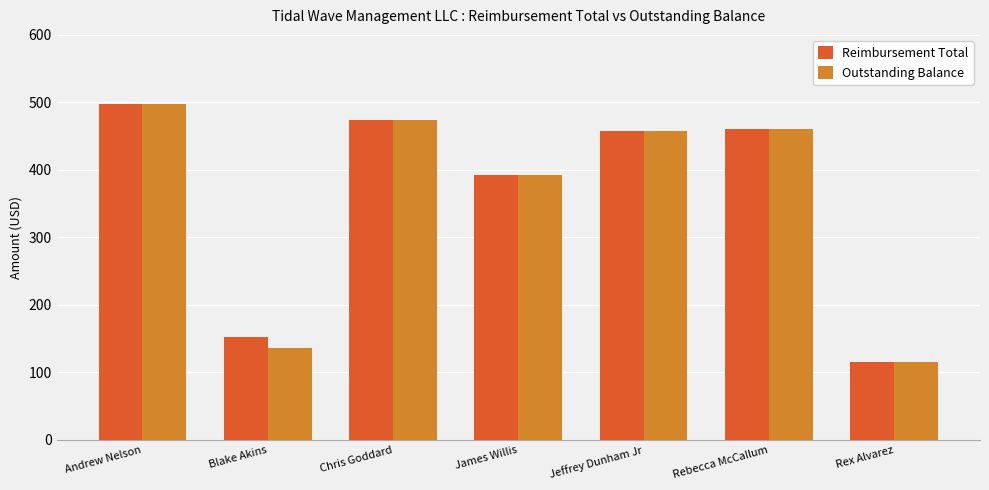

What is the total value across all series at Chris Goddard?

948.0